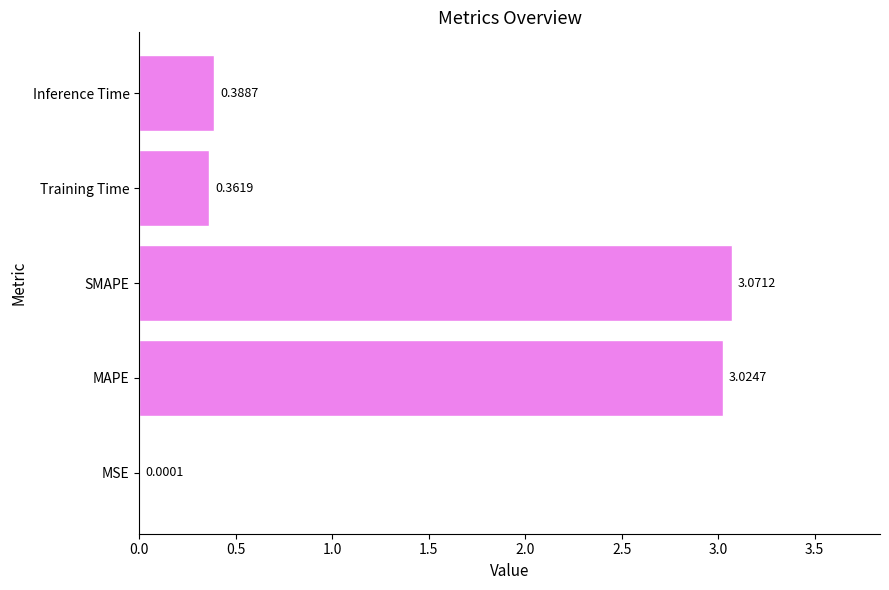

Which label corresponds to the largest value in the chart?

SMAPE